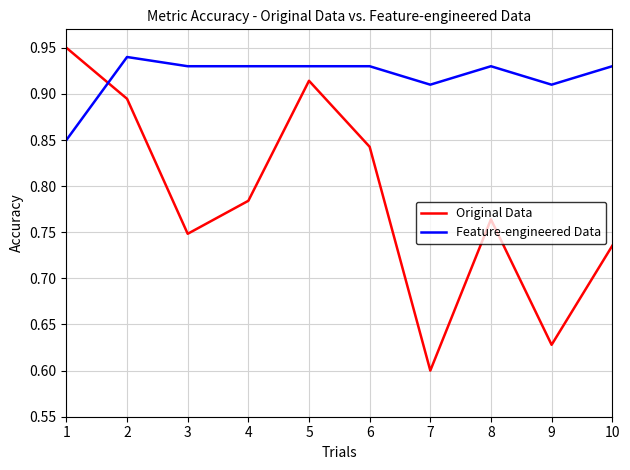

Rank the series by their maximum value, from highest to lowest.

Original Data, Feature-engineered Data